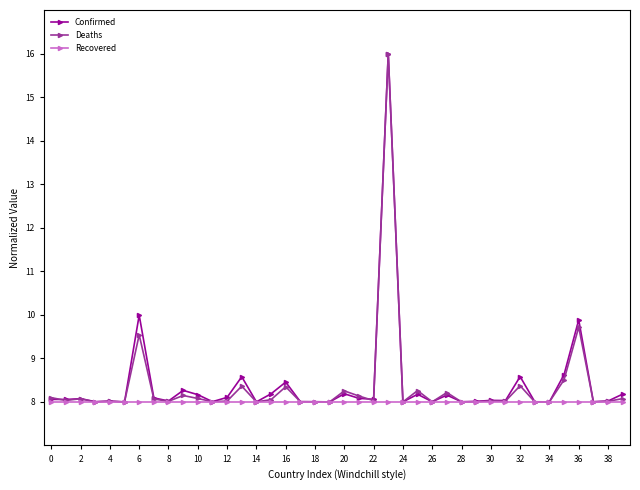

What is the value of the Confirmed point at the 22nd from the left?

8.1